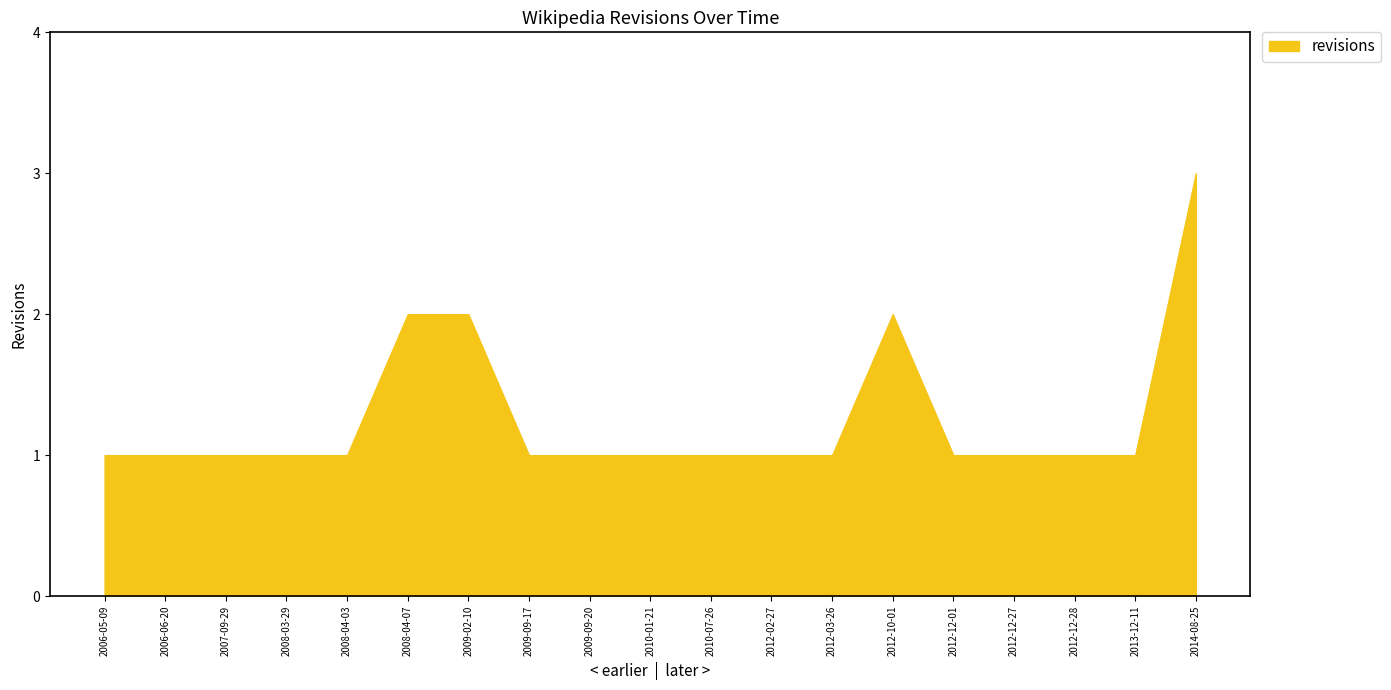

Does the chart have visible grid lines?

No